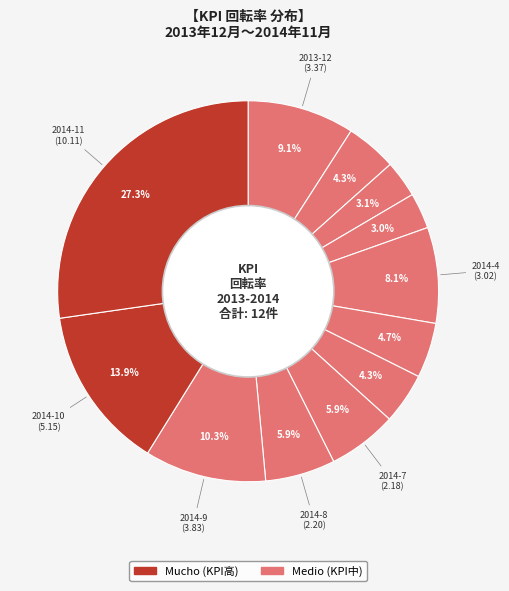

How many slices are in this pie chart?

12